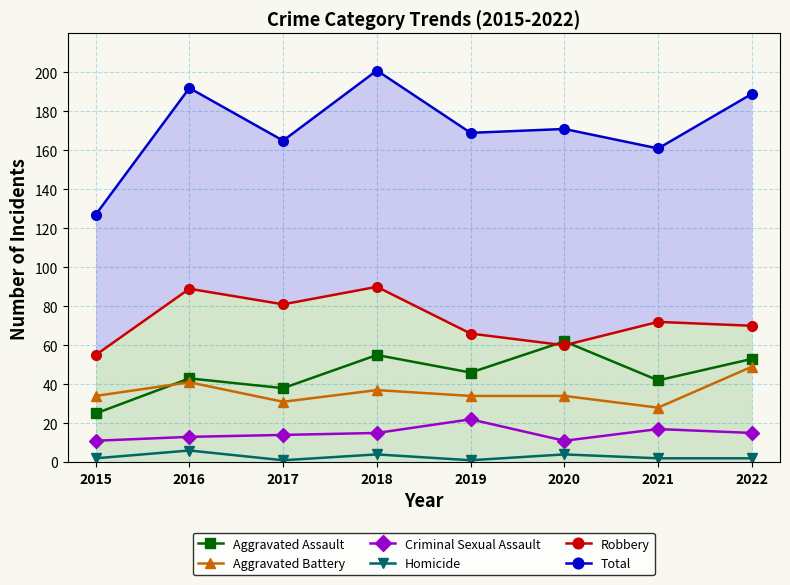

What is the difference between the Robbery values at 2022 and 2016?

19